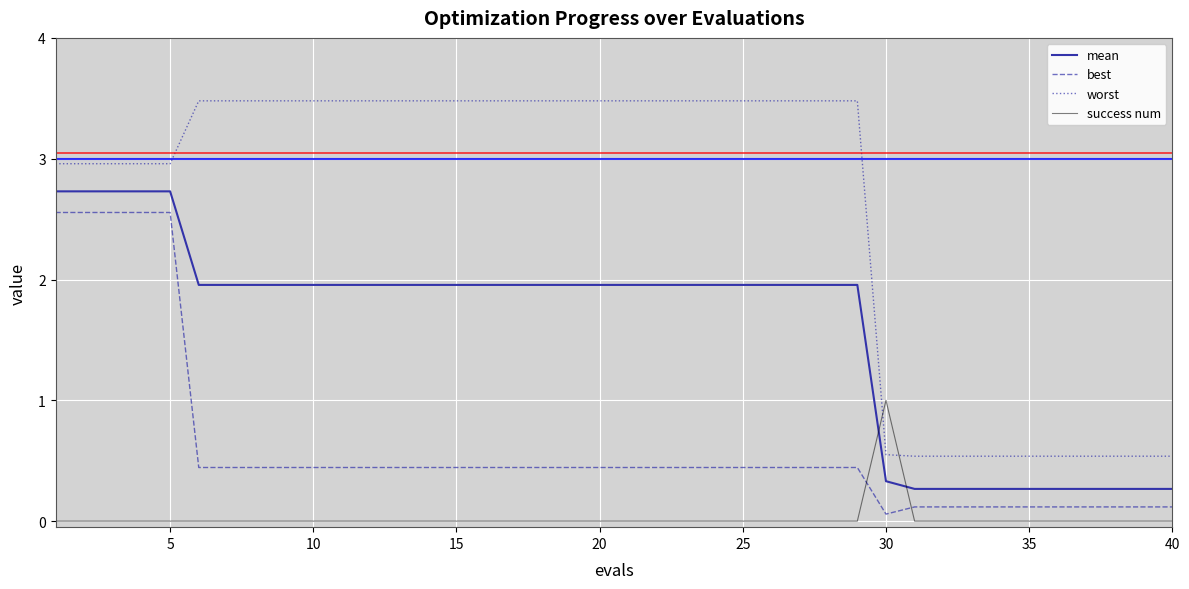

Which series has the largest range (max minus min)?

worst